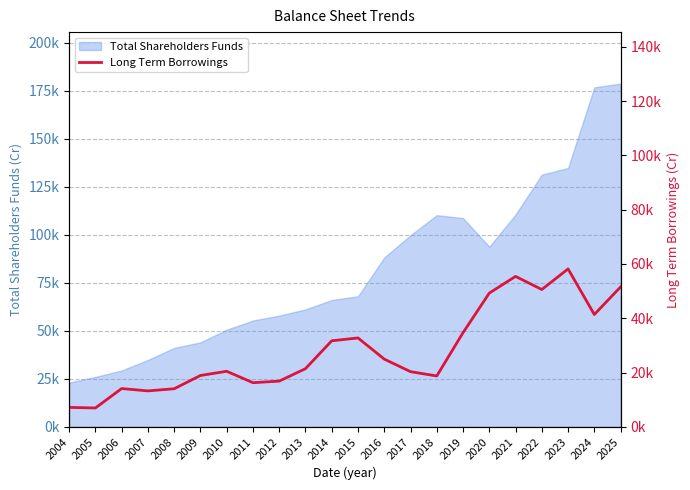

Between 2008 and 2009, which is larger?

2009